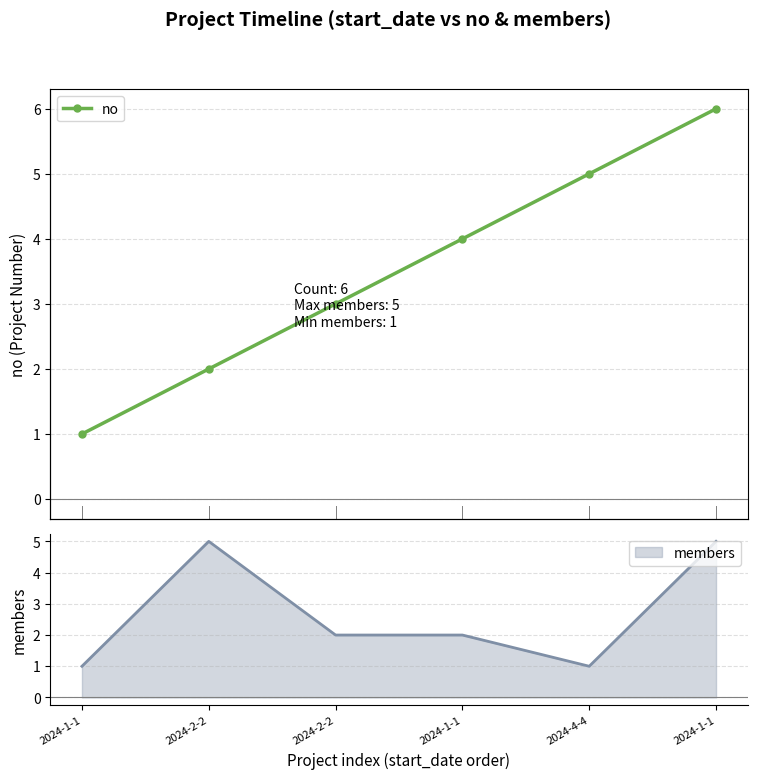

What is the sum of all values?

21